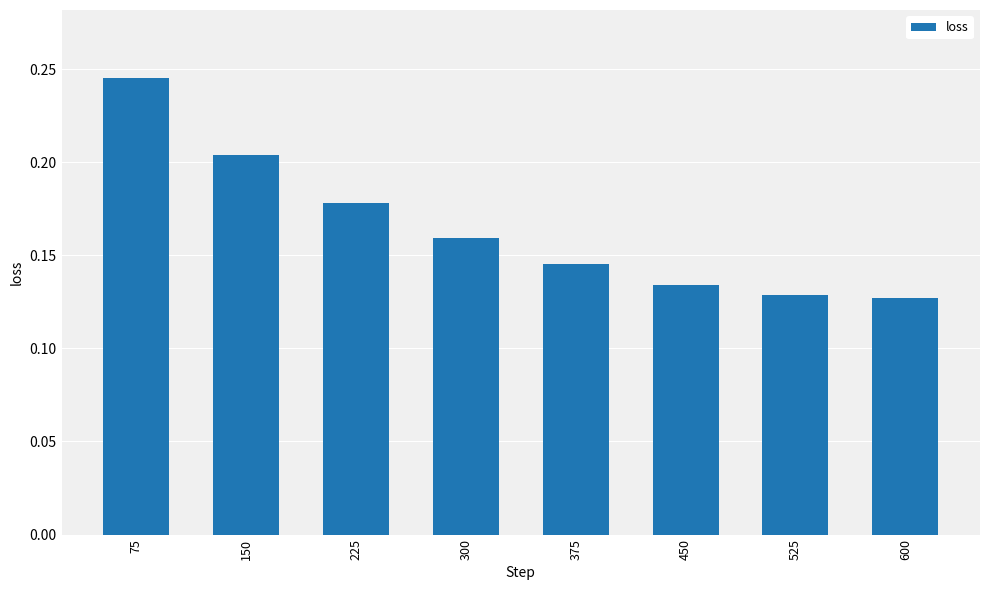

The value at 225 is 0.3. True or false?

False